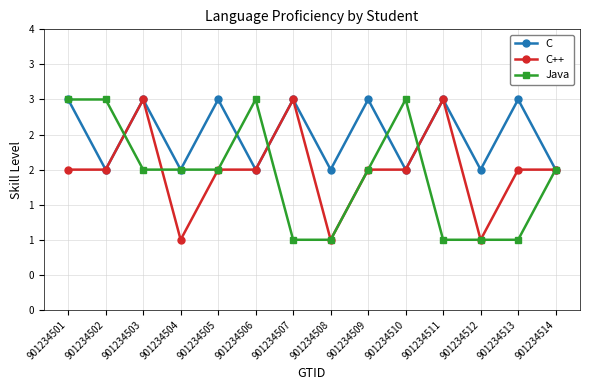

Reading left to right, extract all data points from this chart.

C: 3	2	3	2	3	2	3	2	3	2	3	2	3	2
C++: 2	2	3	1	2	2	3	1	2	2	3	1	2	2
Java: 3	3	2	2	2	3	1	1	2	3	1	1	1	2